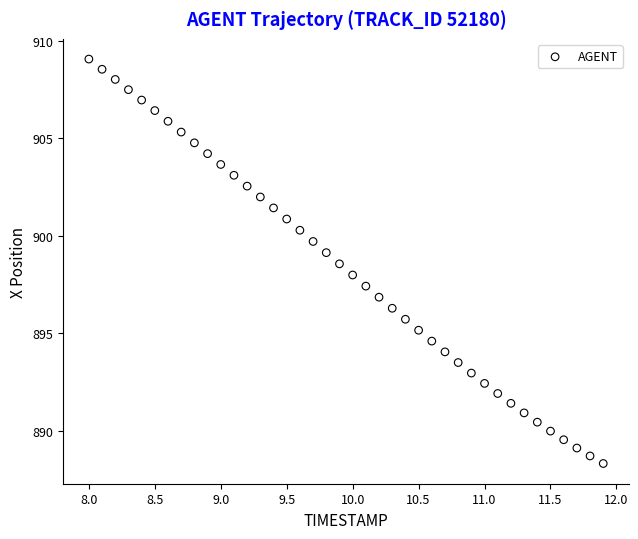

What is the range of Y values (max minus min)?

20.7